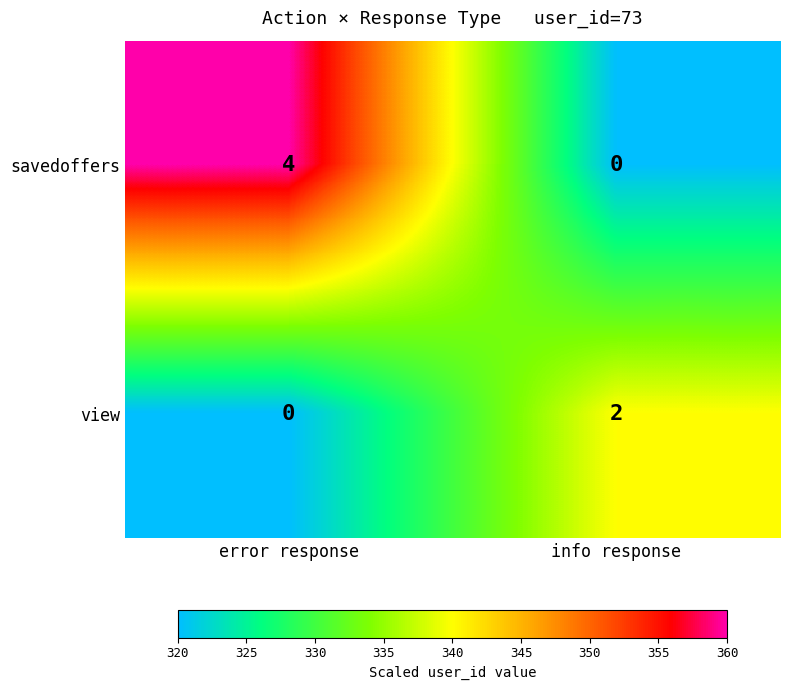

List the labels in order of view value, smallest first.

error response, info response